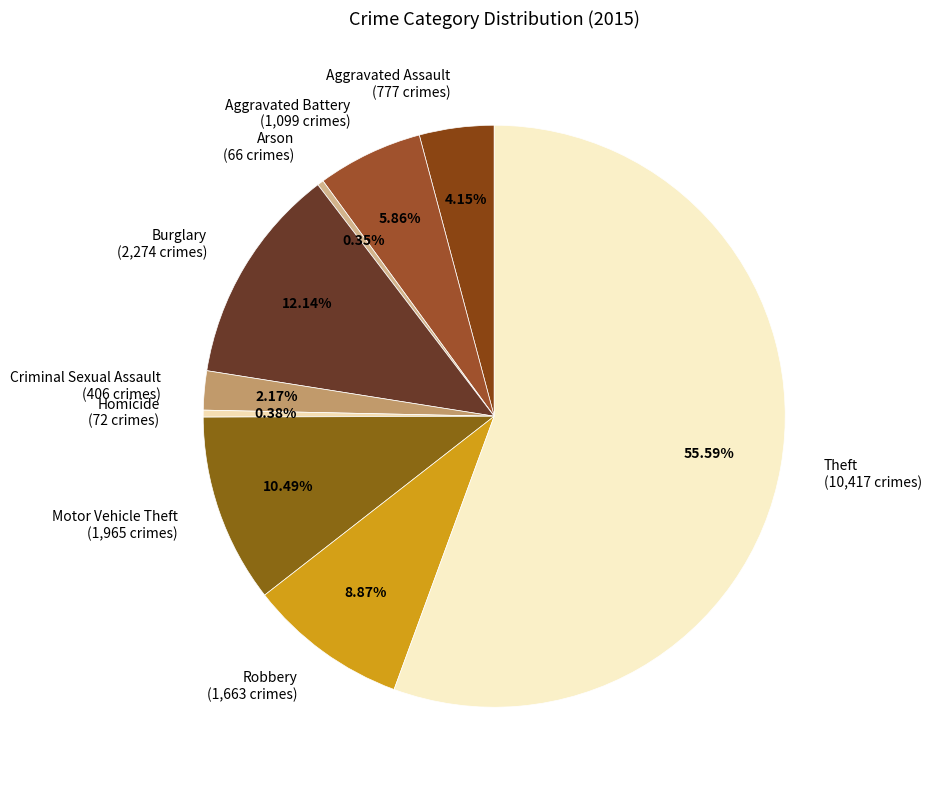

To the nearest percent, what is the combined percentage of Aggravated Assault and Theft?

60%